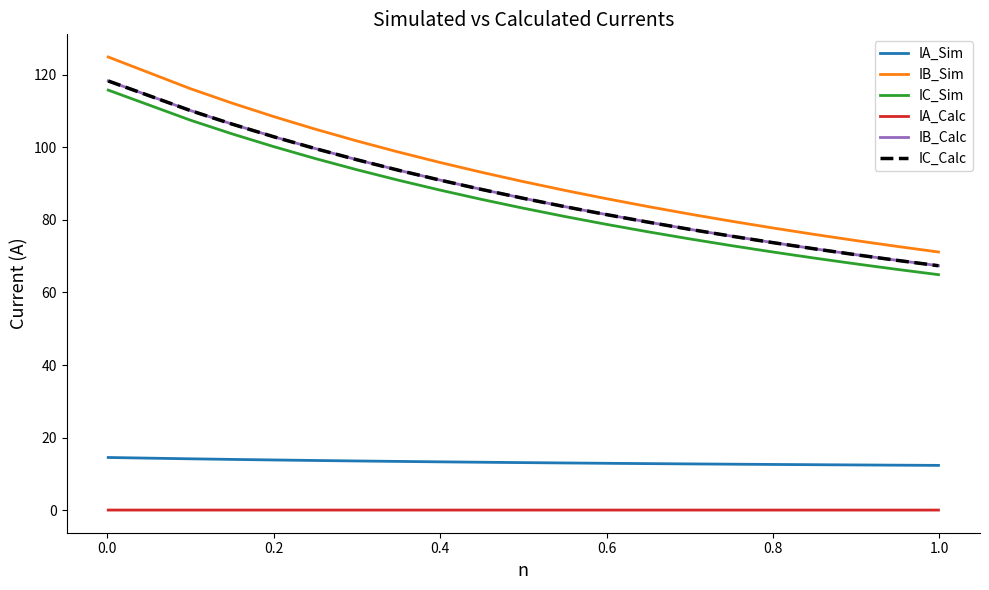

True or false: IC_Sim and IB_Sim cross at least once.

False